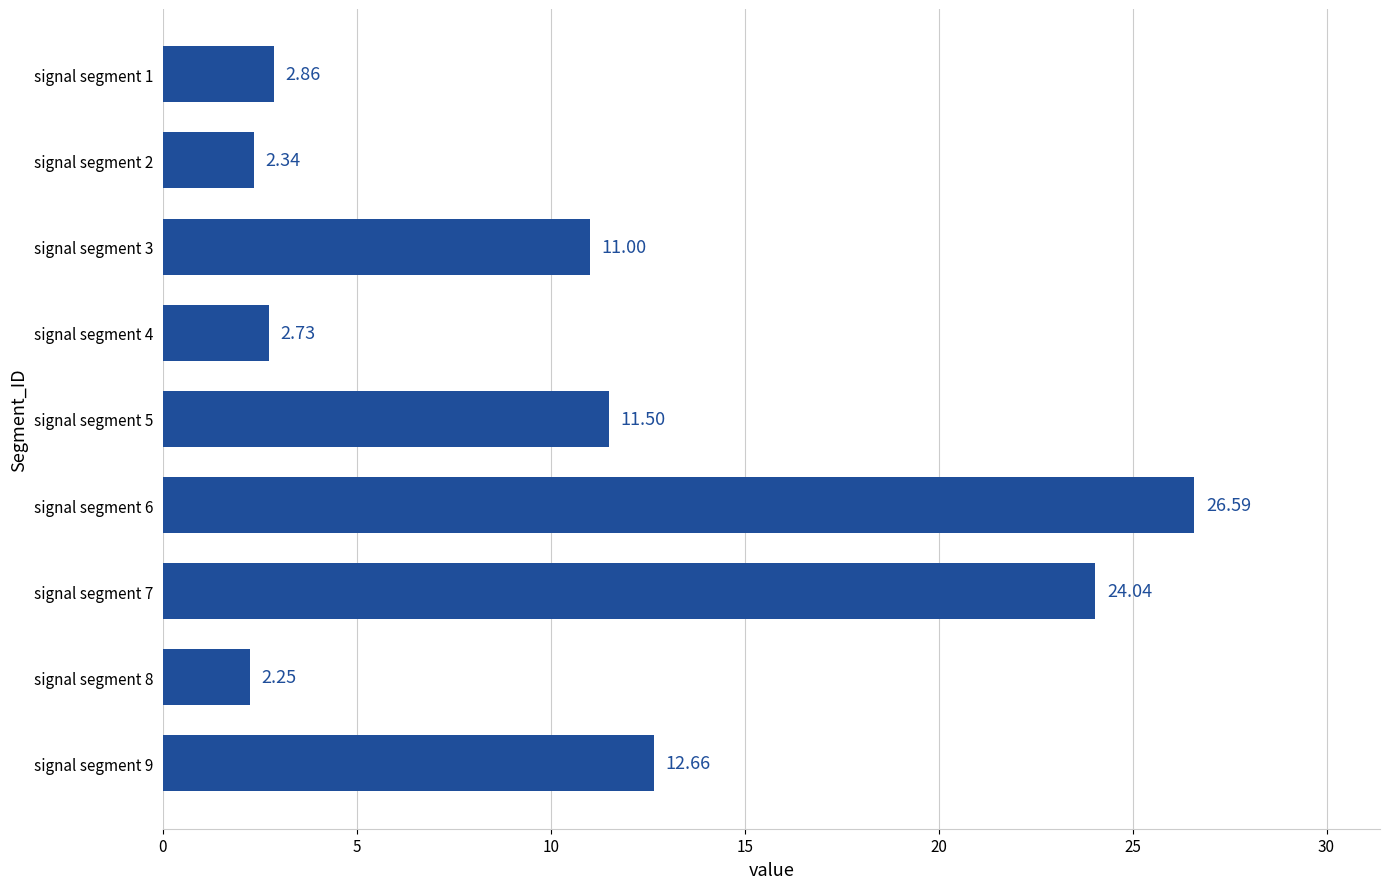

What is the difference between the maximum and minimum values?

24.3